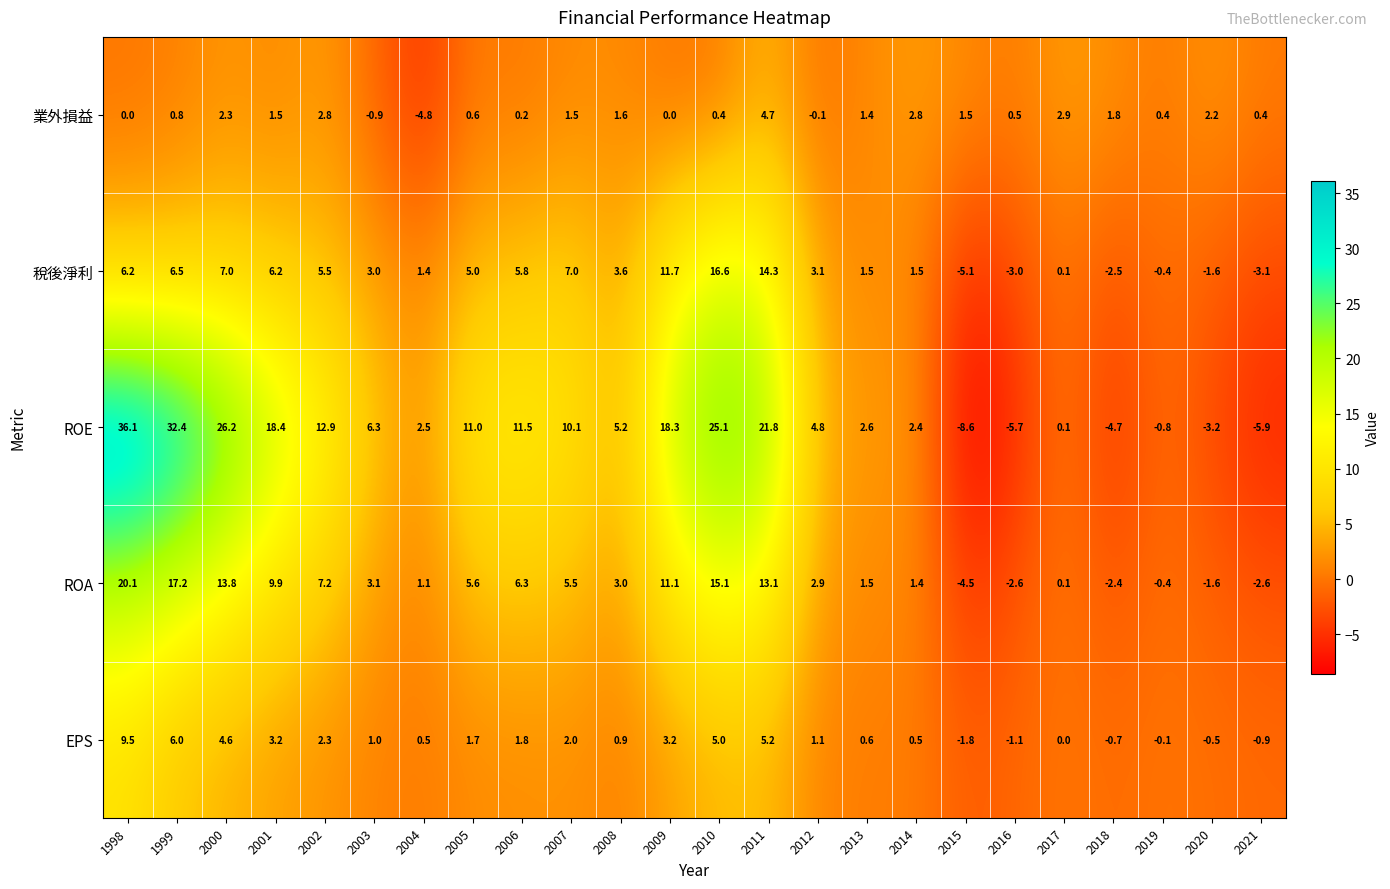

What is the spread (max minus min) of values at 2016?

6.2